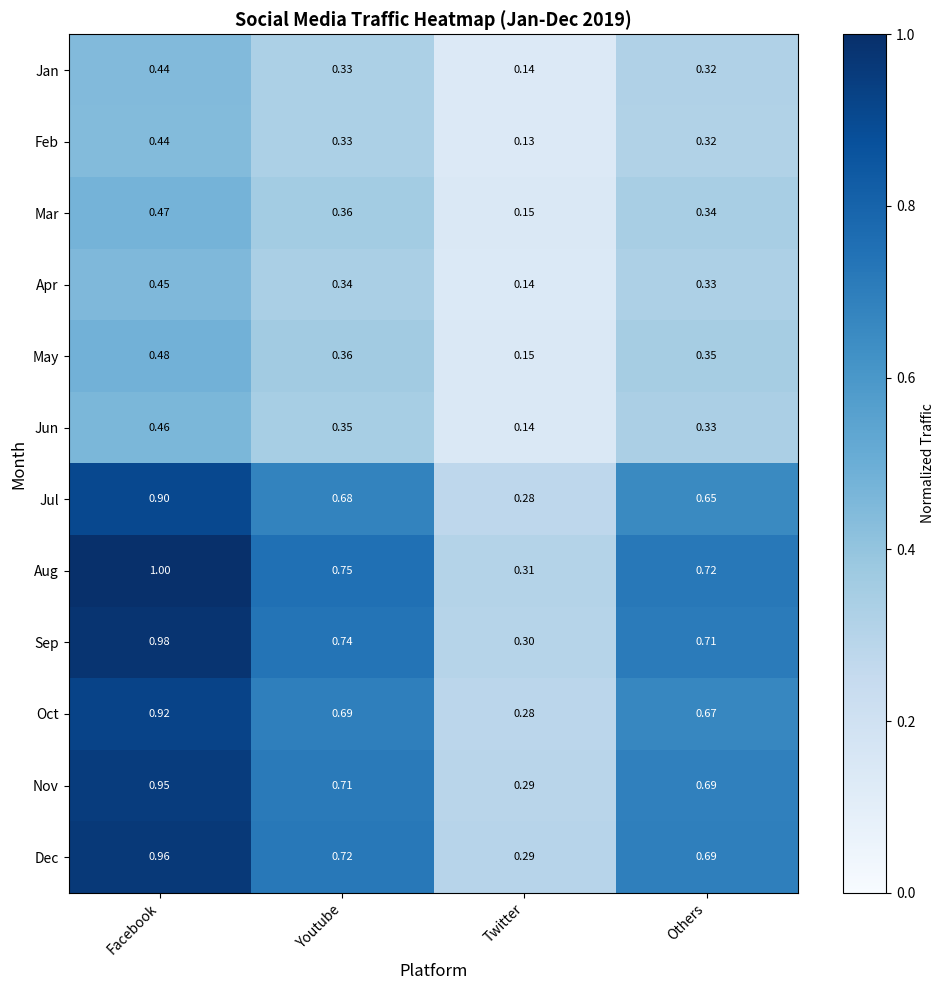

At which category does the chart reach its peak across all series?

Facebook